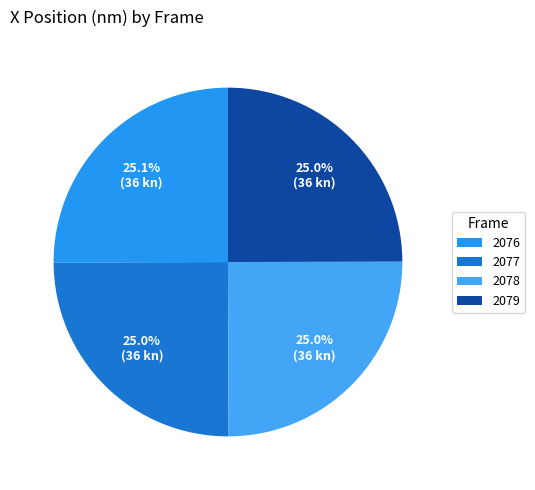

Combined, do 2078 and 2079 account for over 50%?

No